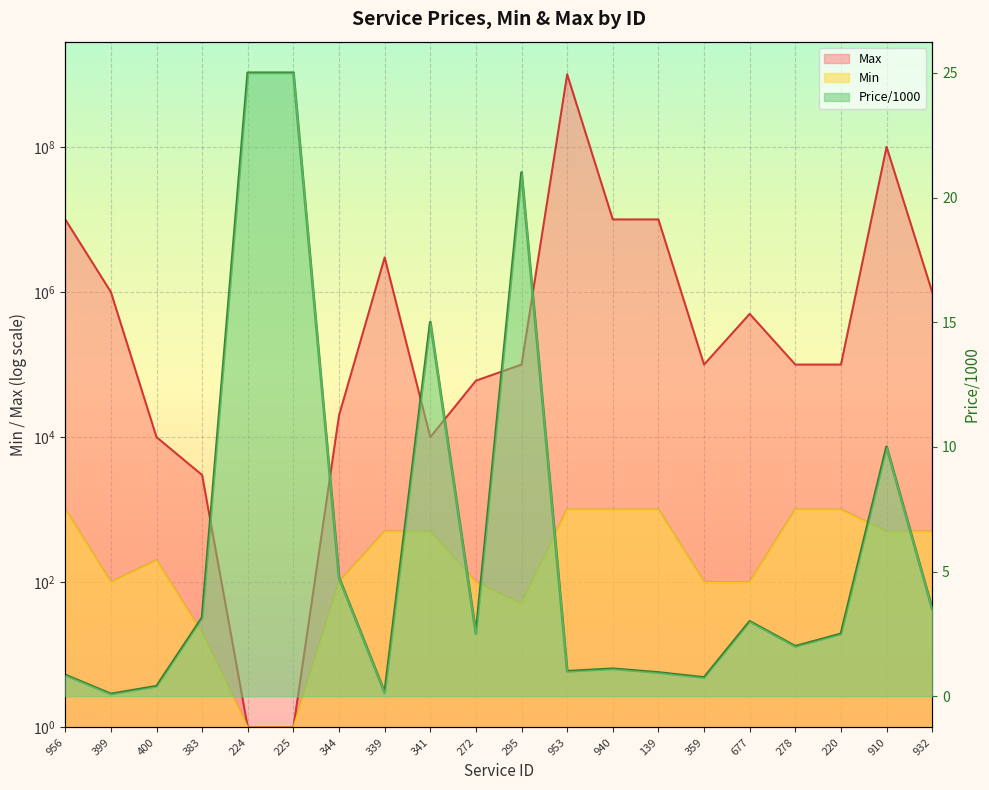

What are all the series names shown in the legend?

Price/1000, Min, Max